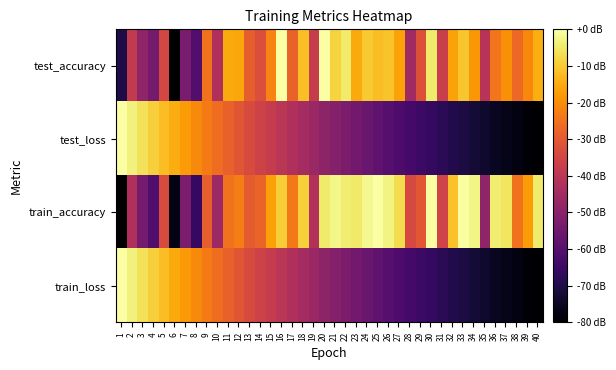

What is the difference between the highest and lowest values at 21?

48.5